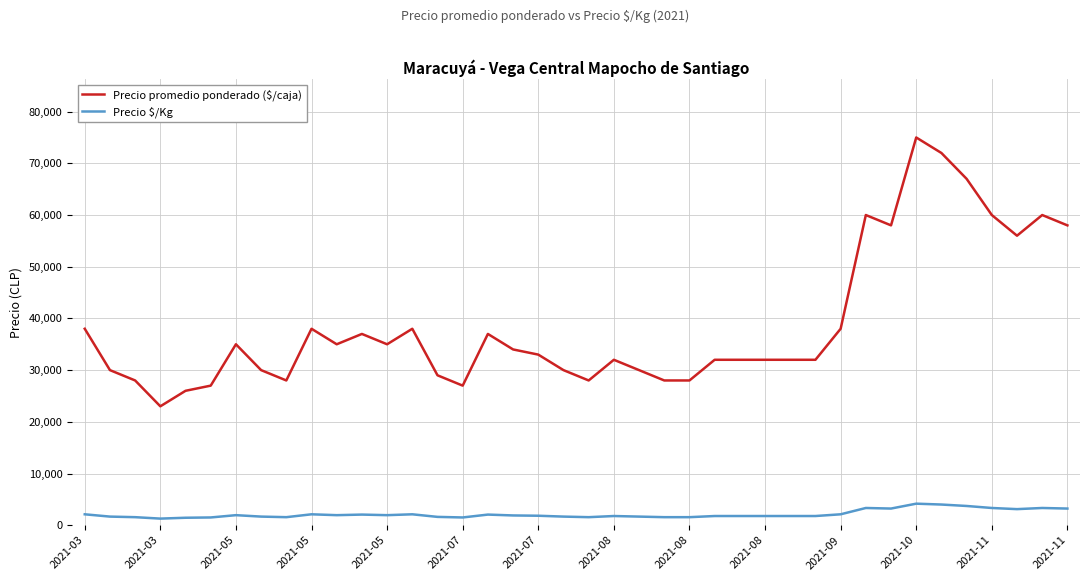

True or false: Precio $/Kg has more than 2 interior local peaks.

True